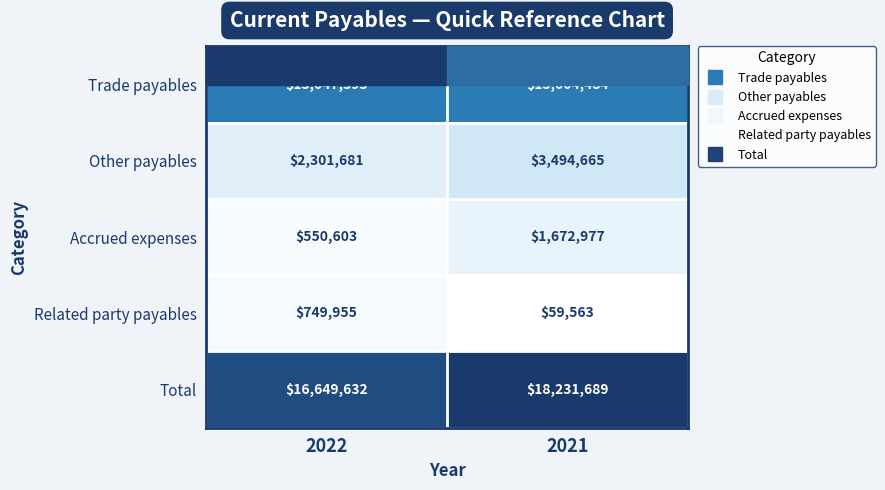

Rank the series at 2021 from highest to lowest value.

Total, Trade payables, Other payables, Accrued expenses, Related party payables